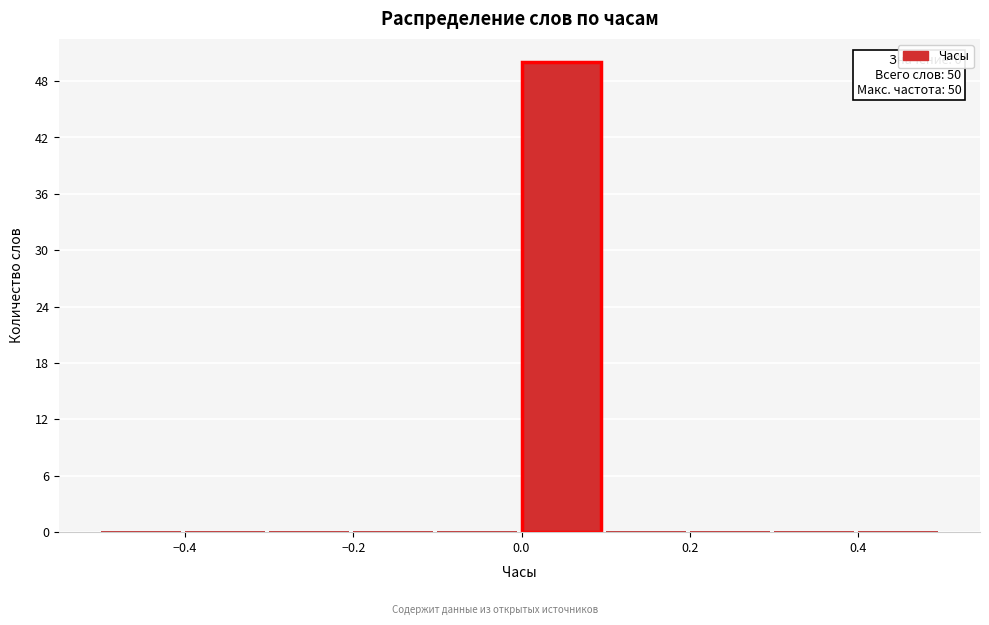

Over which range of the x-axis is the bar tallest?

0.0 to 0.1